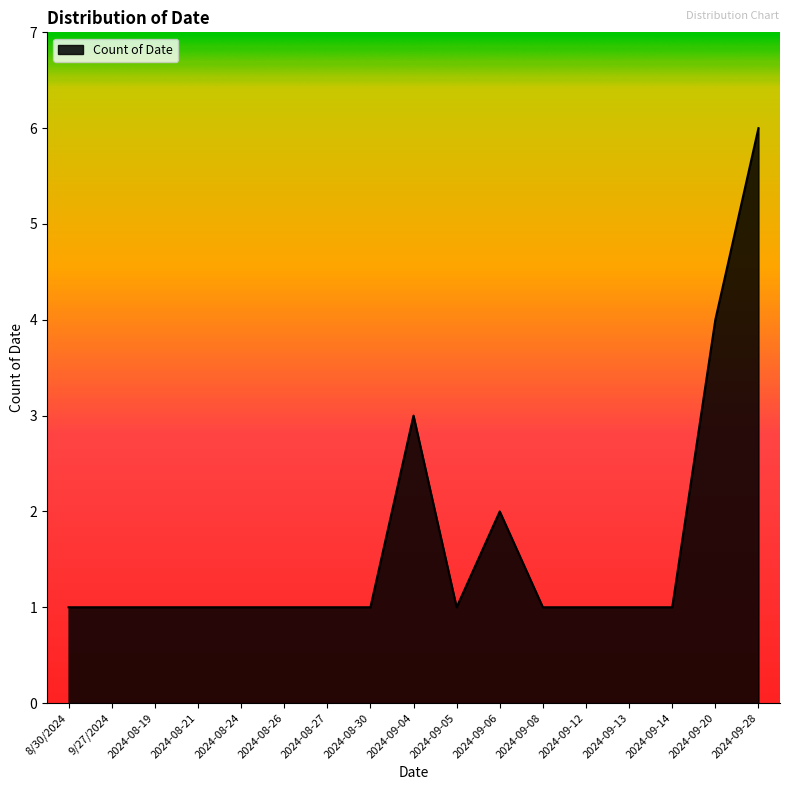

What is the ratio of the value at 2024-08-27 to the value at 2024-09-14?

1.0